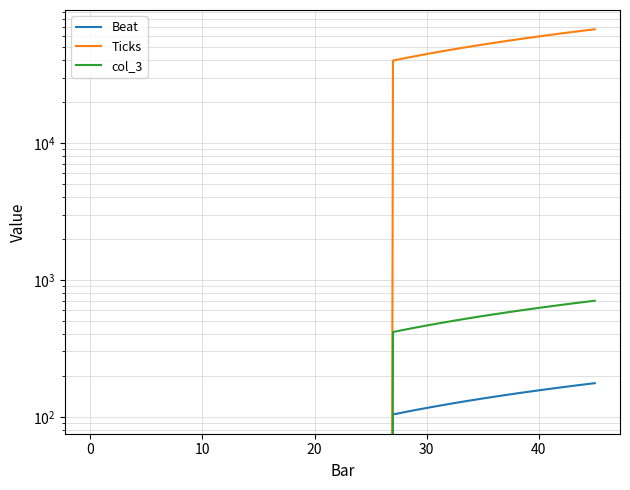

True or false: Beat and col_3 cross at least once.

False